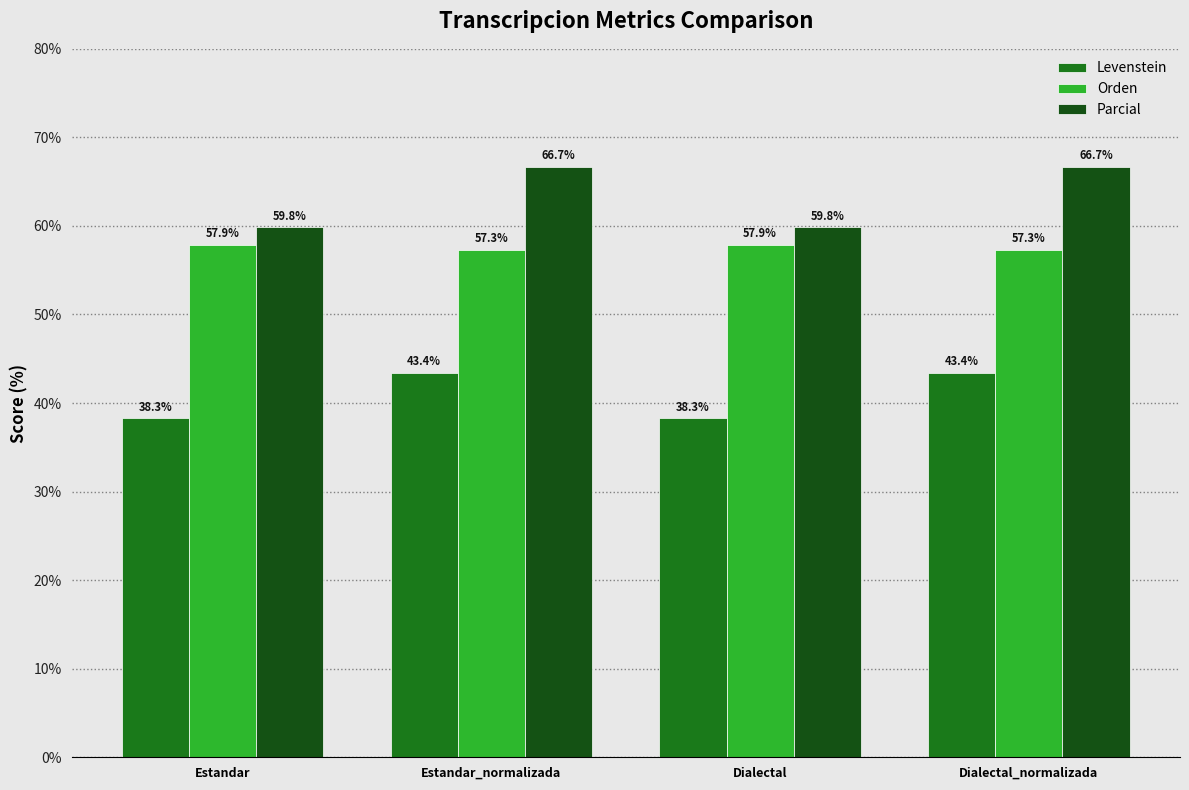

What is the greatest value displayed?

66.7